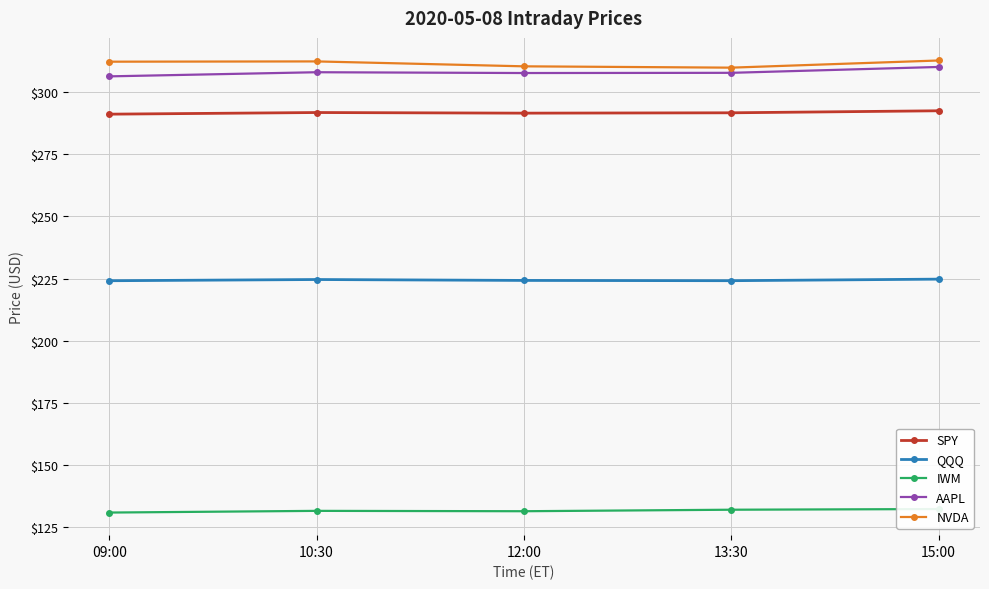

Which series has the largest range (max minus min)?

AAPL